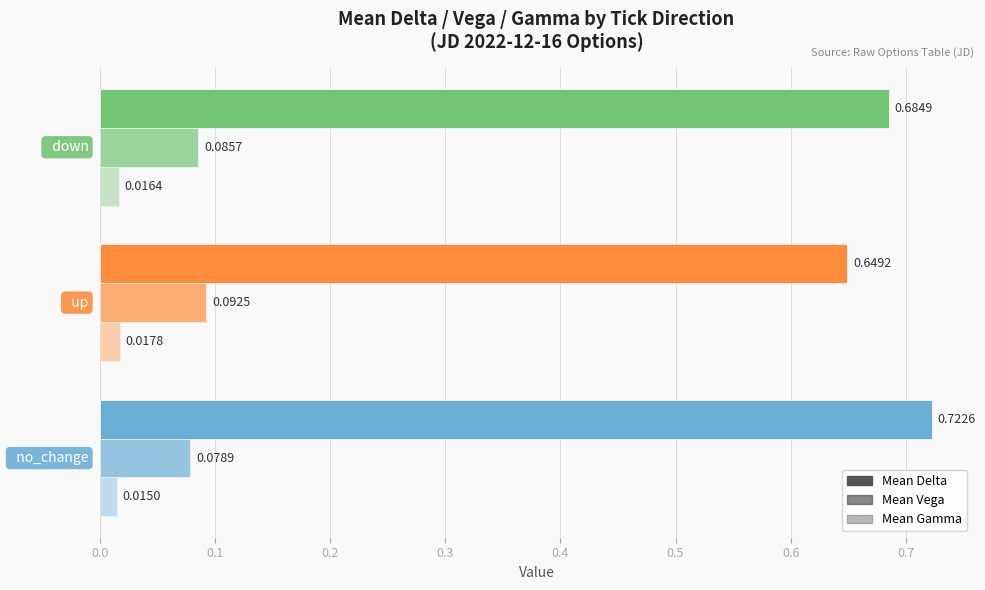

How many data points does each series have?

3